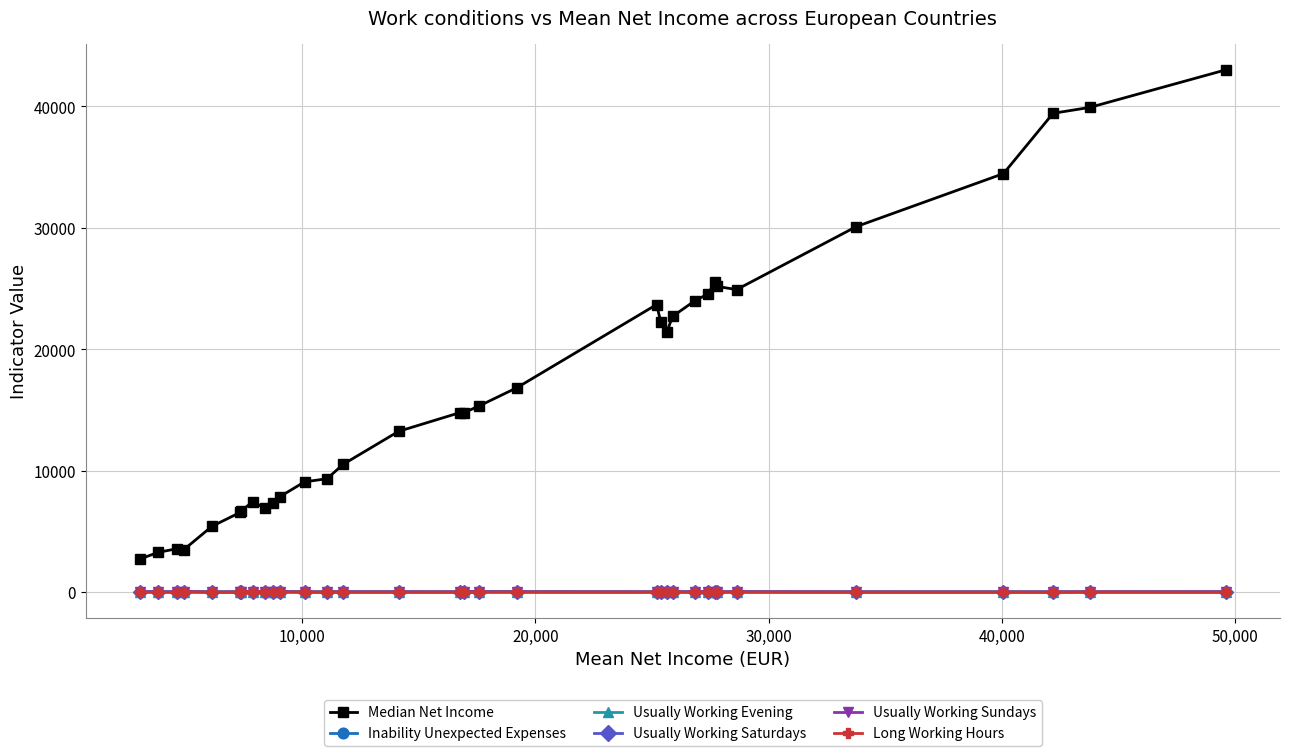

What is the average value of the Usually Working Evening series?

15.5